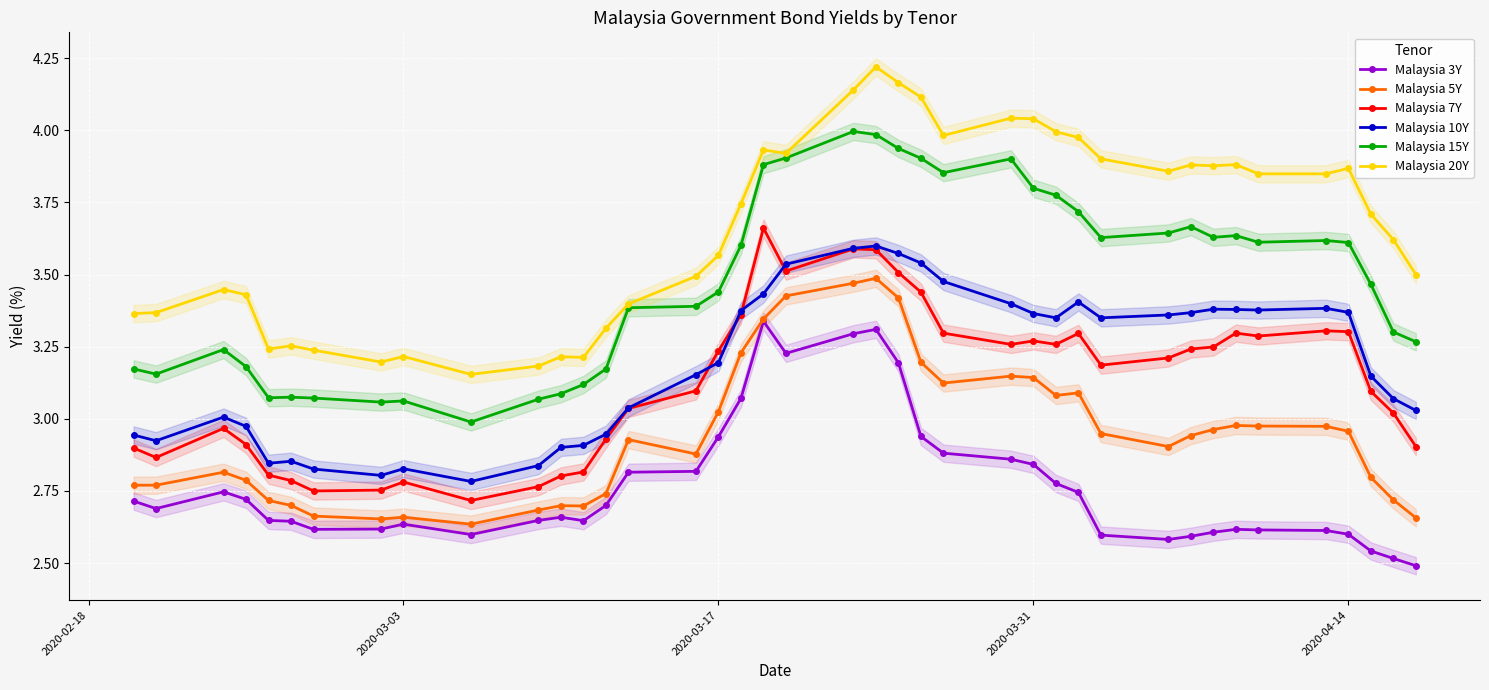

True or false: Malaysia 20Y and Malaysia 5Y cross at least once.

False